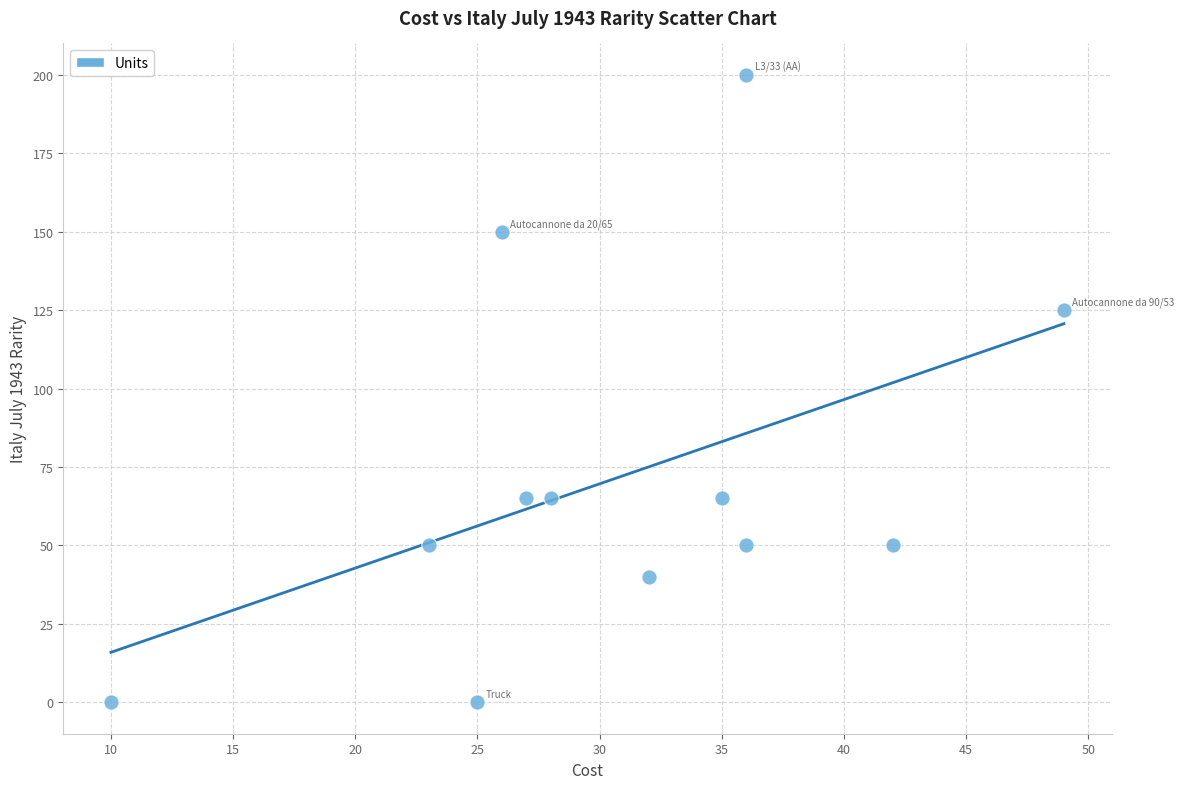

What Y value in the scatter plot is closest to 100?

125